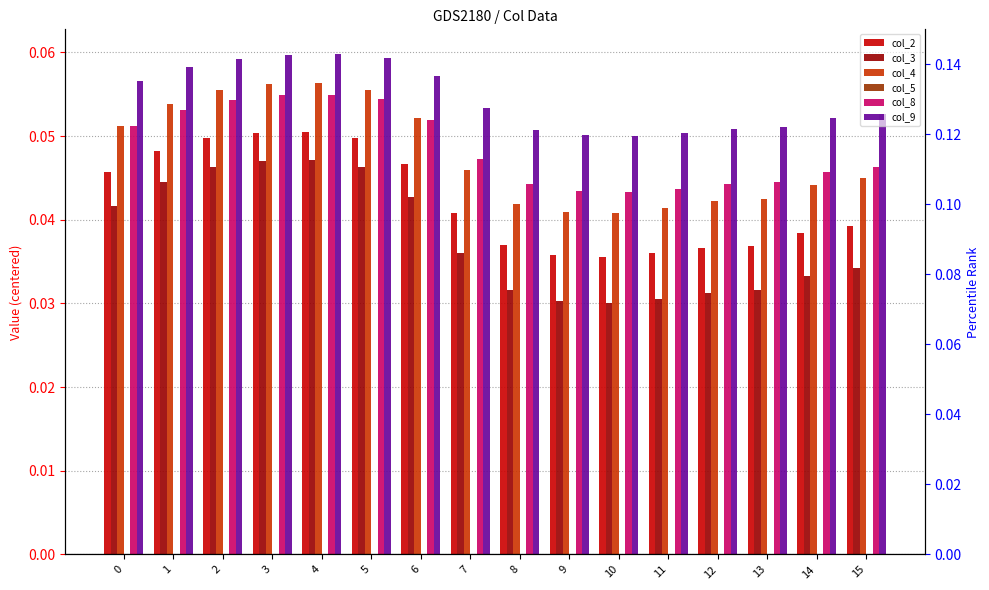

How many bars are there in total?

96